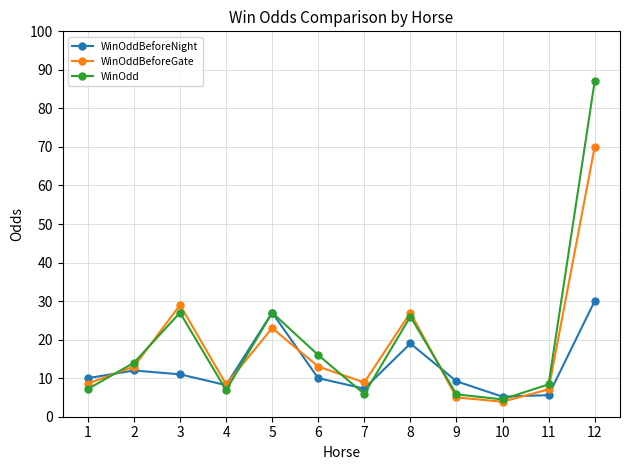

Count the number of categories in the chart.

12